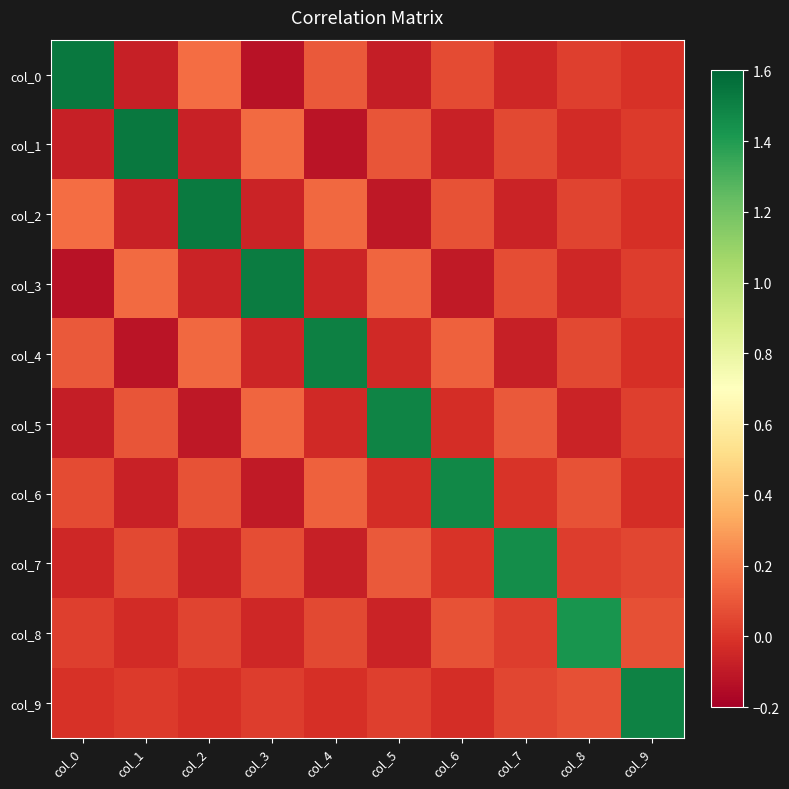

Which label corresponds to the smallest value in the chart?

col_3